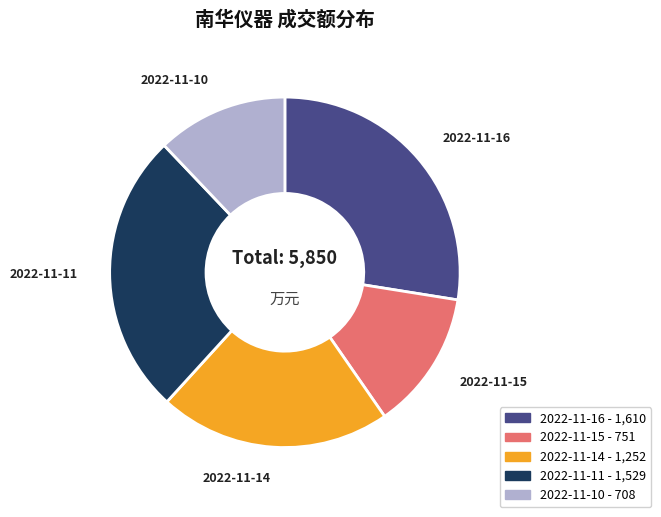

Is 2022-11-15 the majority of the pie?

No